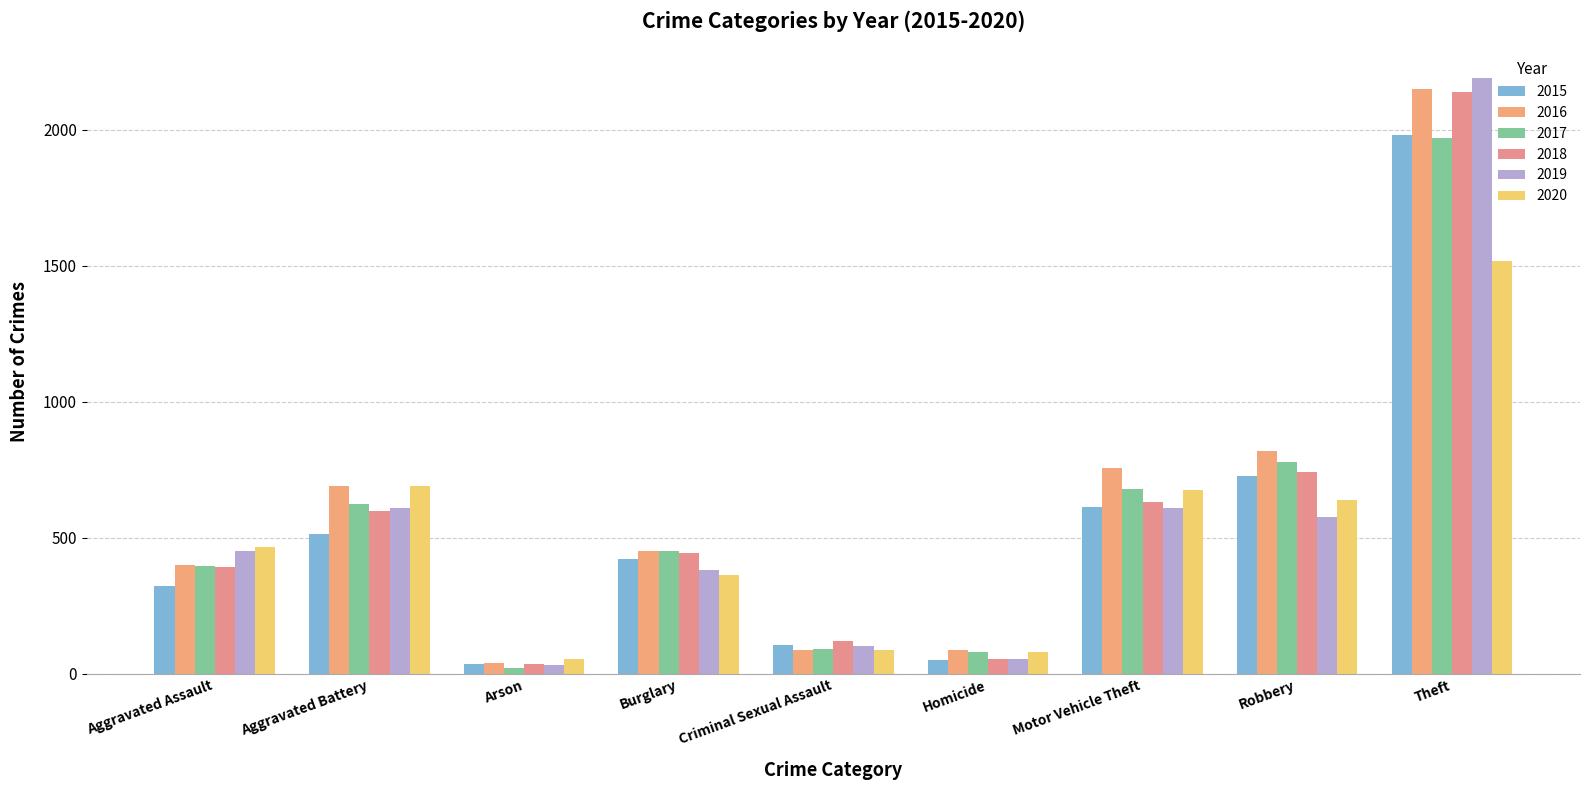

What is the difference between the 2018 values at Burglary and Motor Vehicle Theft?

188